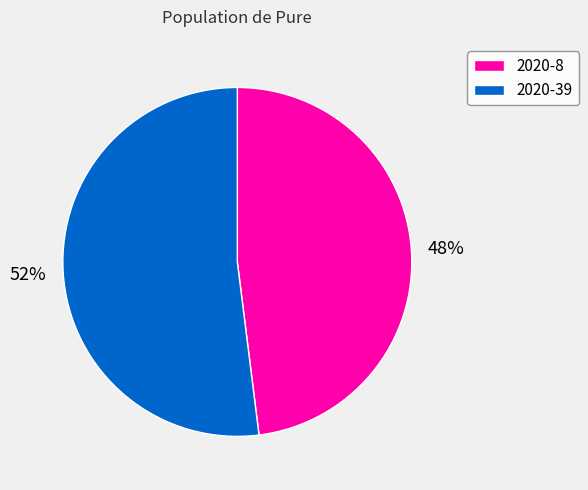

Between 2020-8 and 2020-39, which is larger?

2020-39